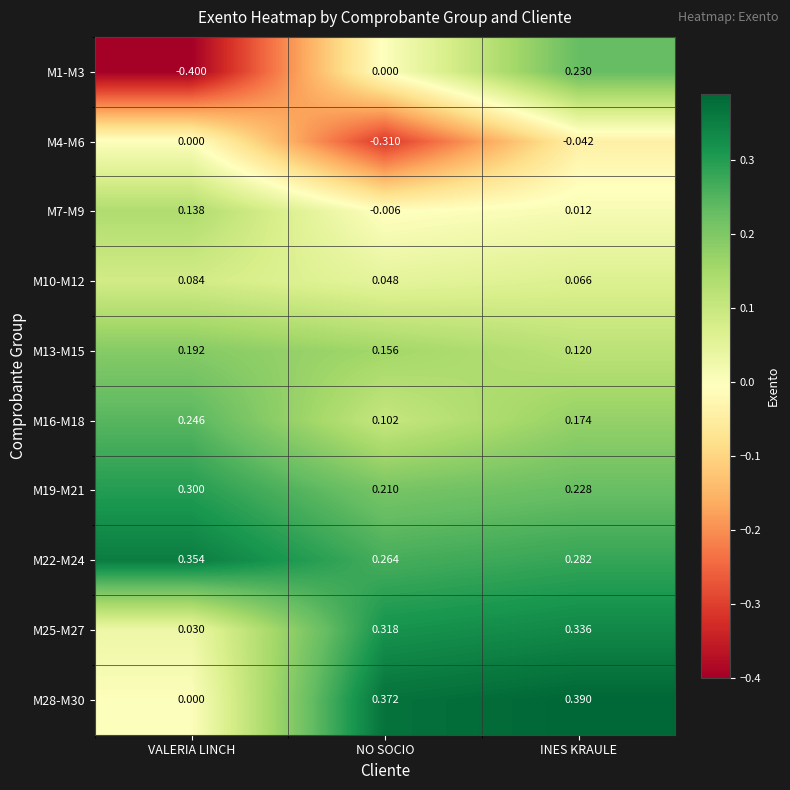

Which series has the largest total across all categories?

M22-M24